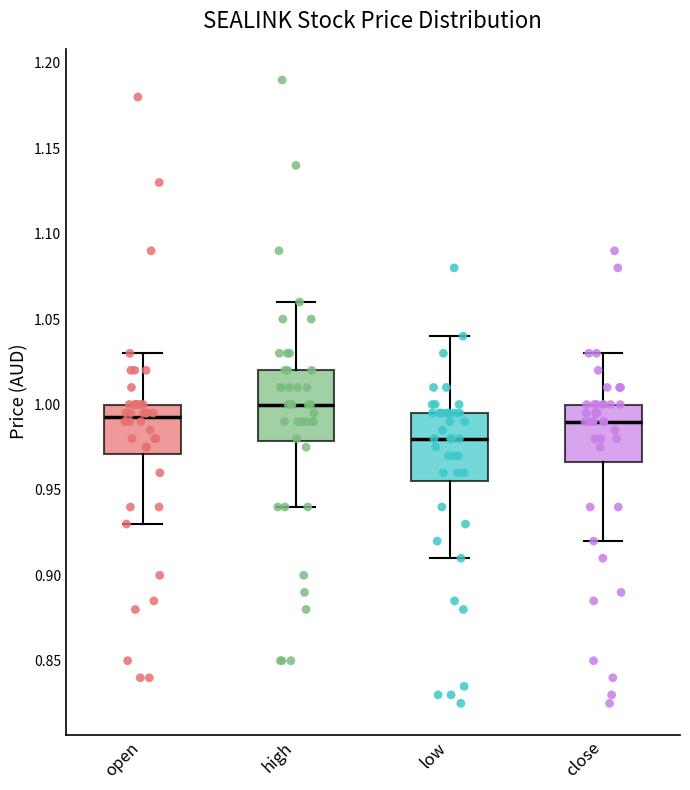

Where does the lower whisker of the box for high end on the y-axis? The values are not printed on the chart, so give them approximately, as read against the axis.

0.940